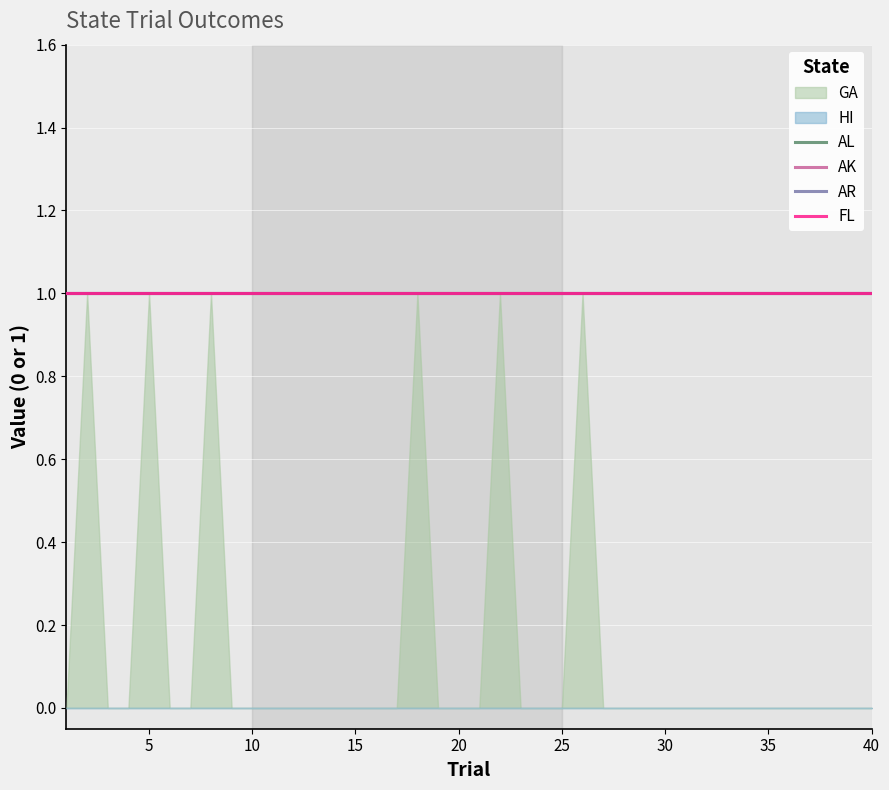

What are all the series names shown in the legend?

AL, AK, AR, FL, GA, HI